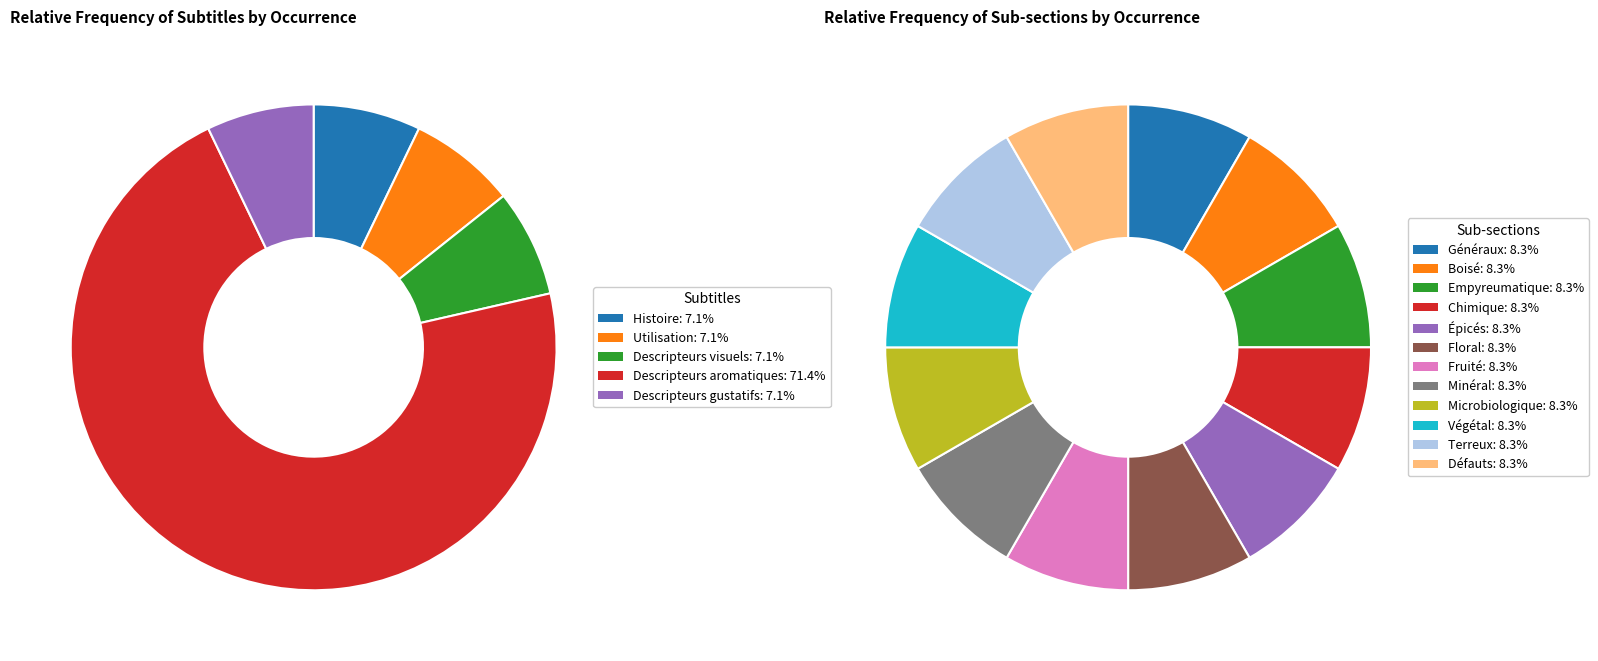

How many slices are in this pie chart?

17